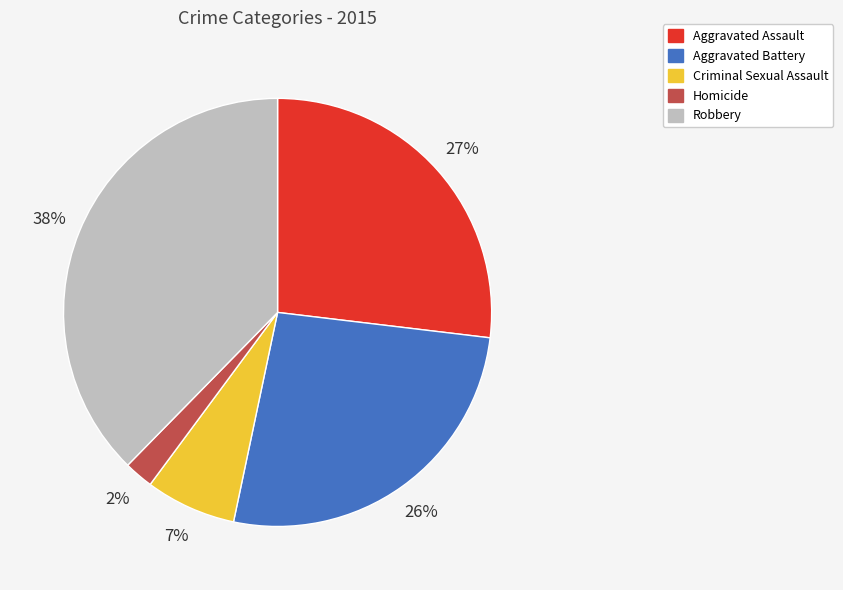

To the nearest percent, what is the average slice percentage?

20%